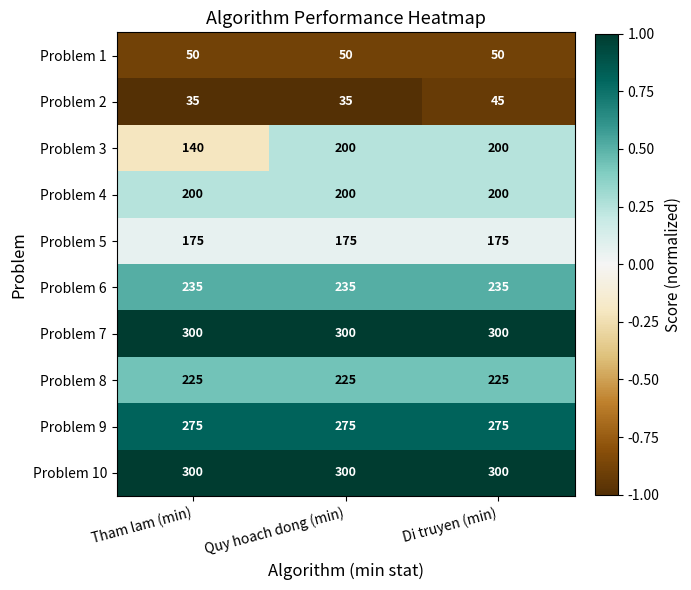

Between Tham lam (min) and Di truyen (min), which series saw the biggest shift?

Problem 3